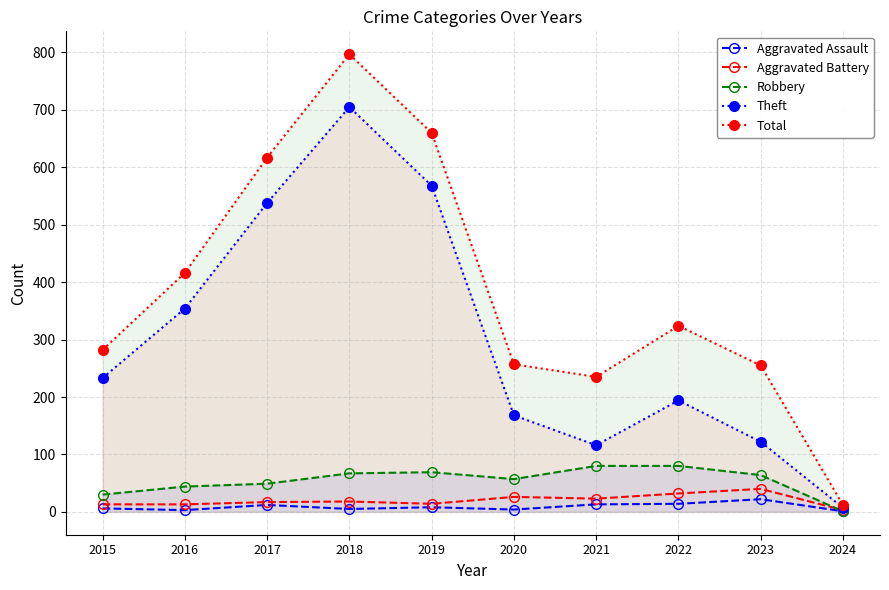

List the series in order of their peak value, highest first.

Total, Theft, Robbery, Aggravated Battery, Aggravated Assault